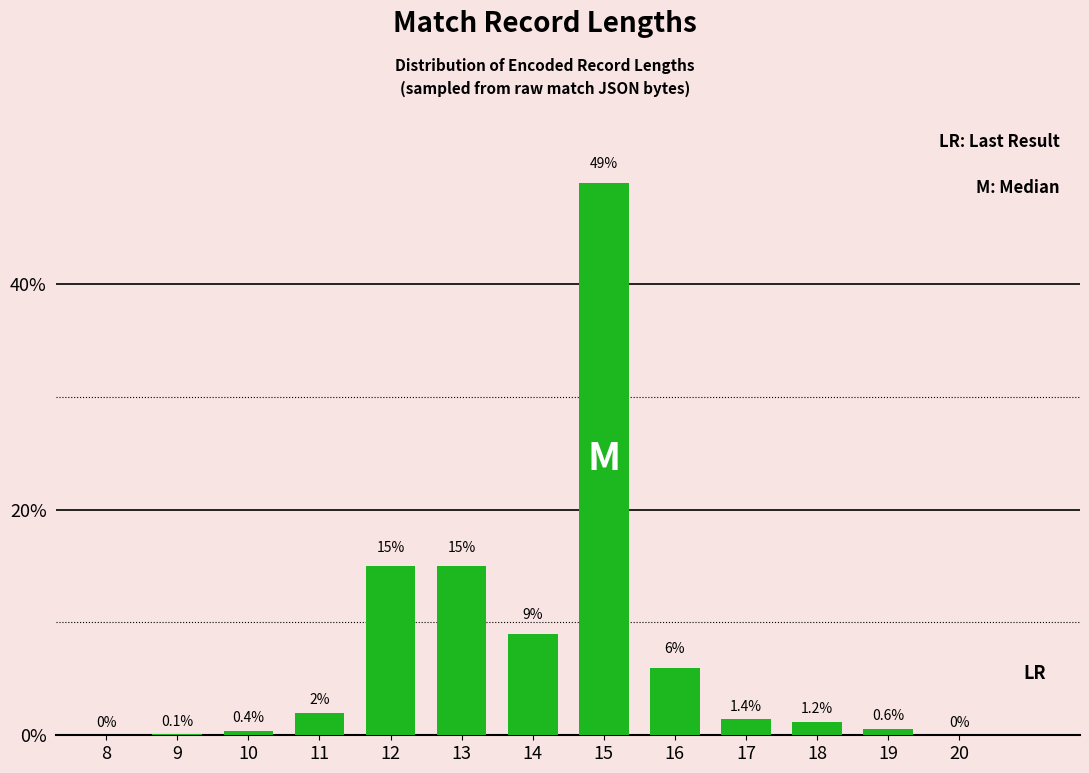

Reading left to right, what are all the values shown in this chart?

8=0.0	9=0.1	10=0.4	11=2.0	12=15.0	13=15.0	14=9.0	15=49.0	16=6.0	17=1.4	18=1.2	19=0.6	20=0.0